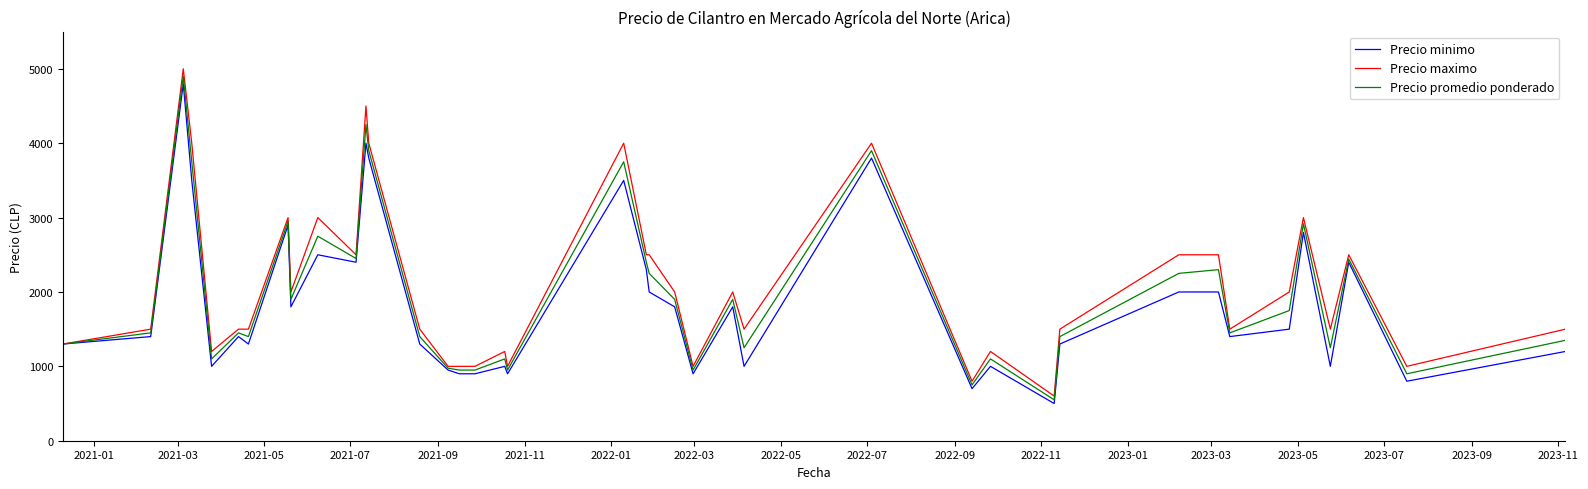

What is the lowest value of the Precio maximo series?

600